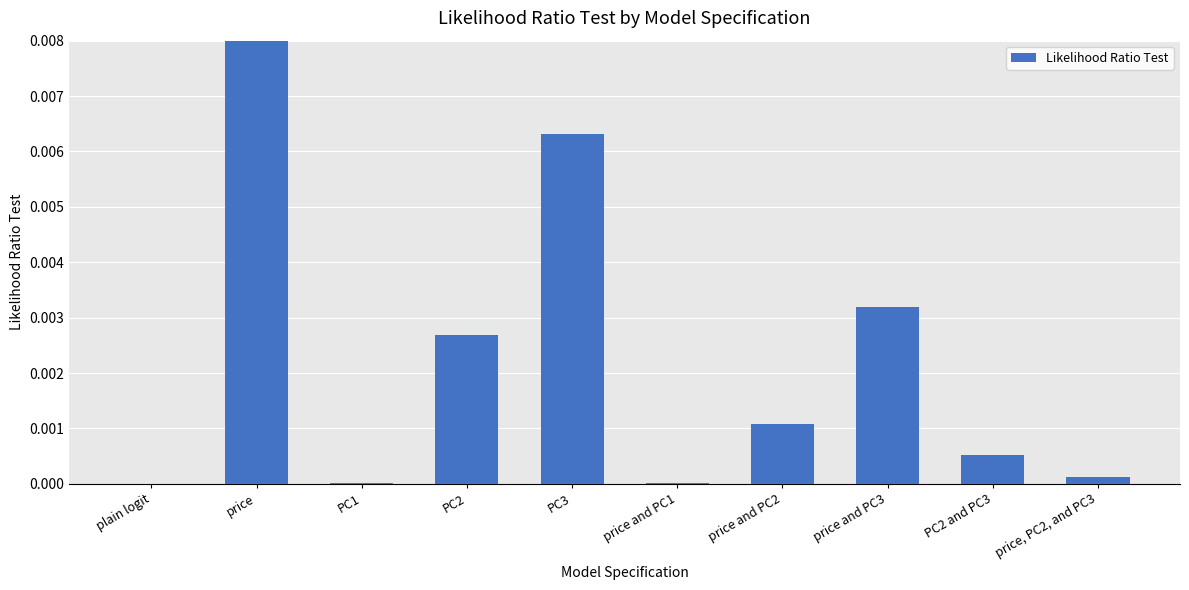

How many bars are there in total?

10